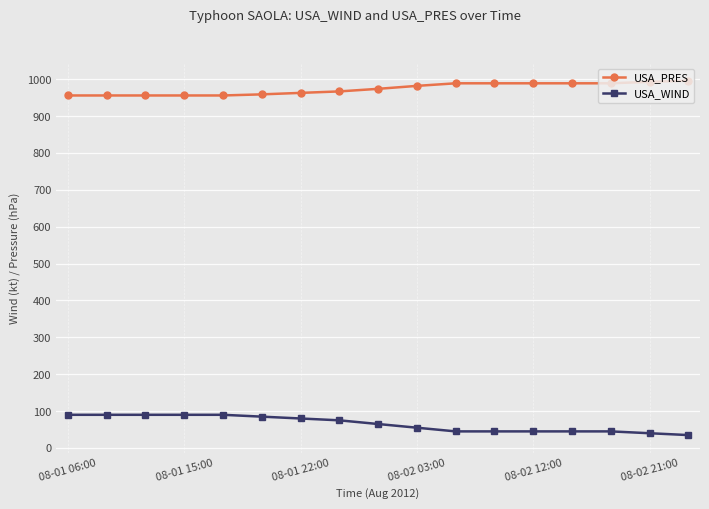

True or false: USA_PRES and USA_WIND cross at least once.

False